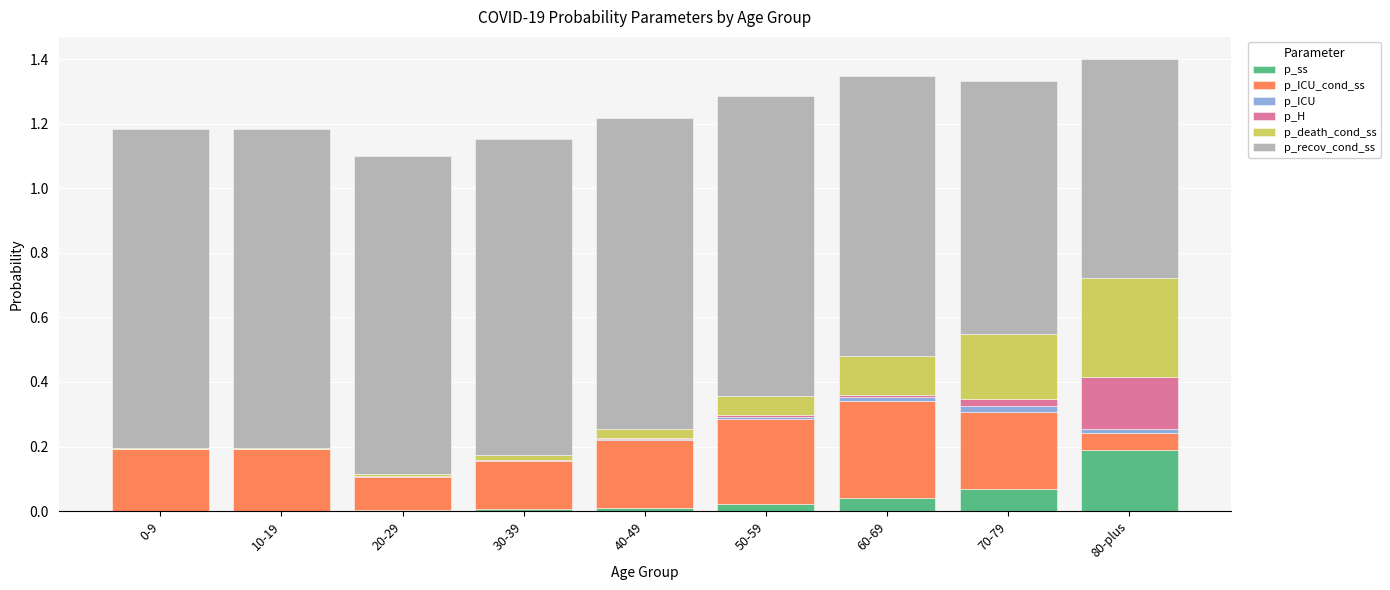

At which label does p_ss reach its peak?

80-plus